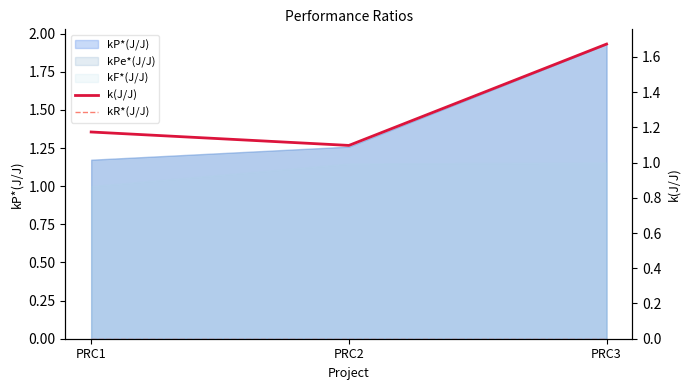

What is the sum of all k(J/J) values?

3.9